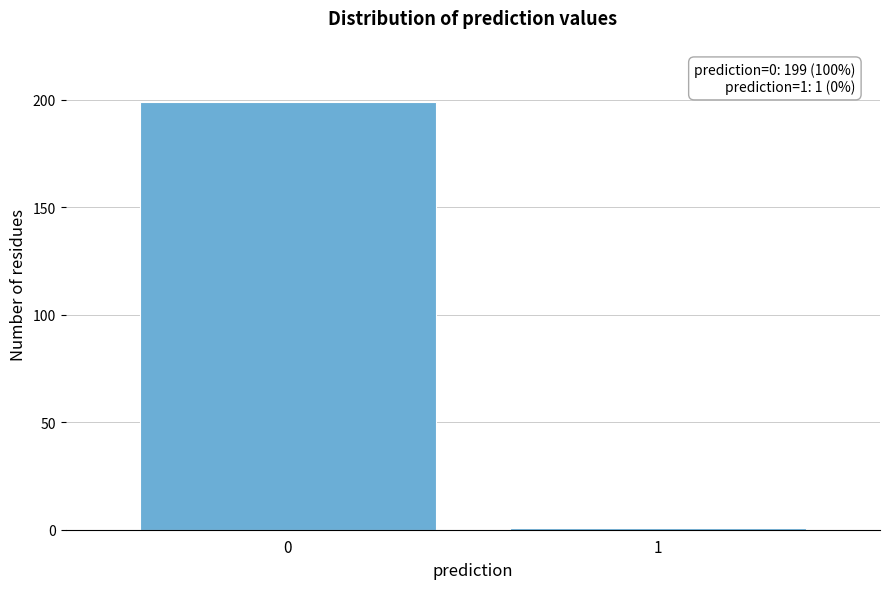

Reading right to left, transcribe all the data shown in this chart.

1	199